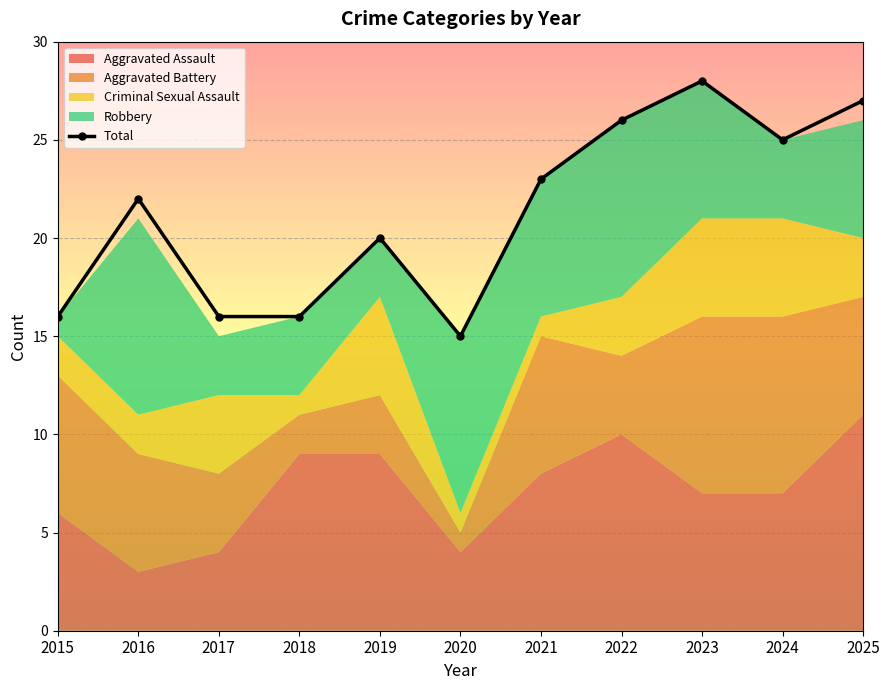

How many data points does each series have?

11